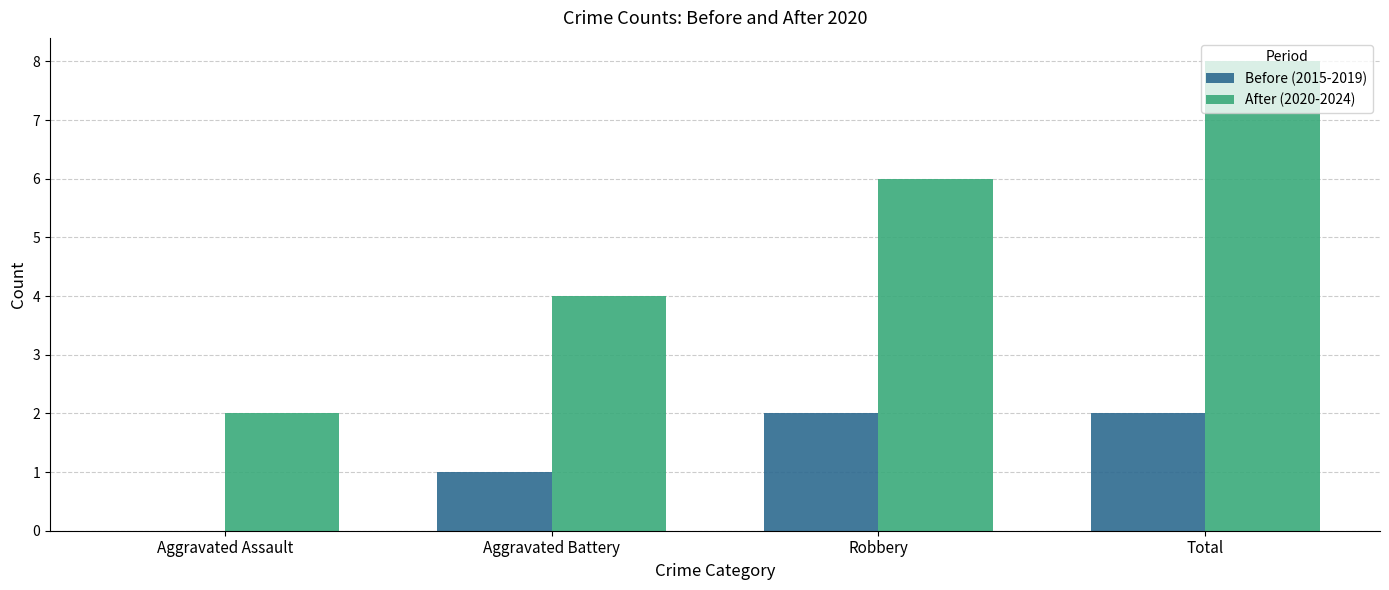

Does the chart contain stacked bars?

No